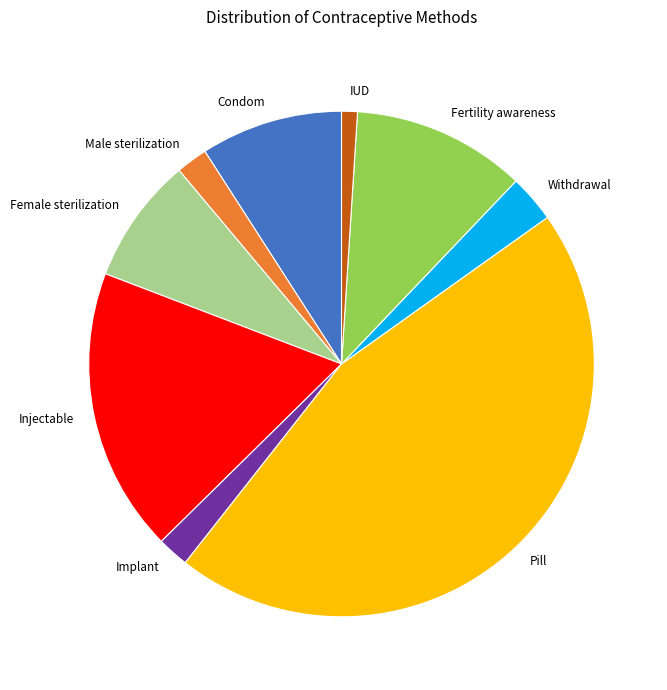

The Injectable slice represents 18% of the pie. True or false?

True